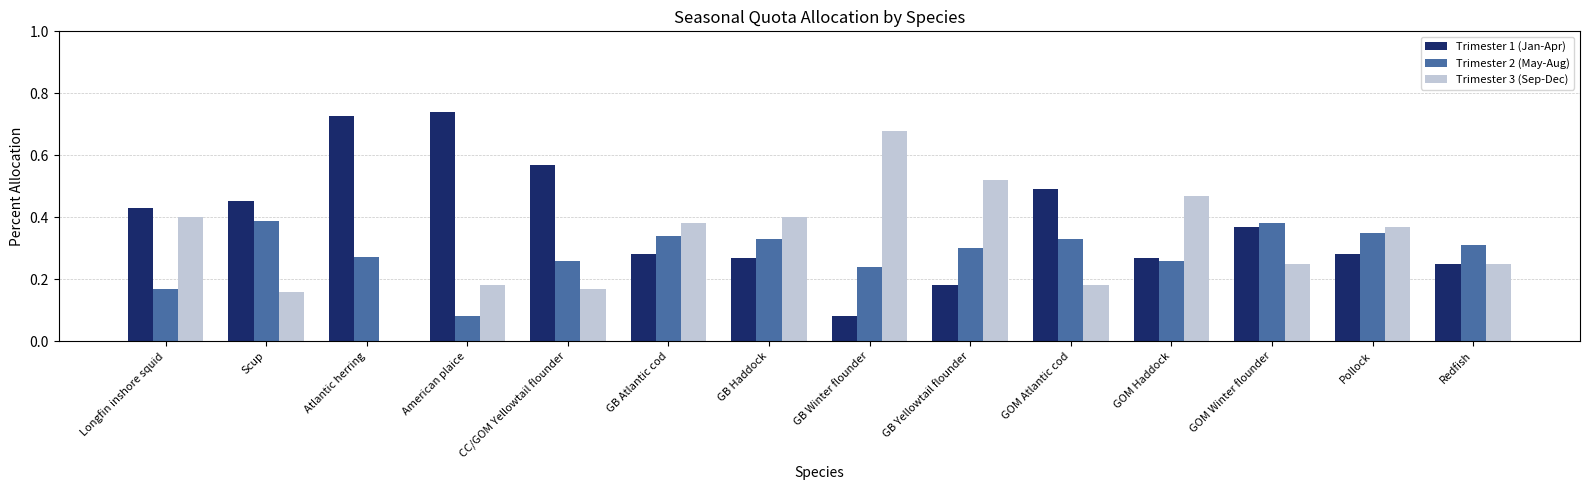

What is the total value across all series at GOM Haddock?

1.0